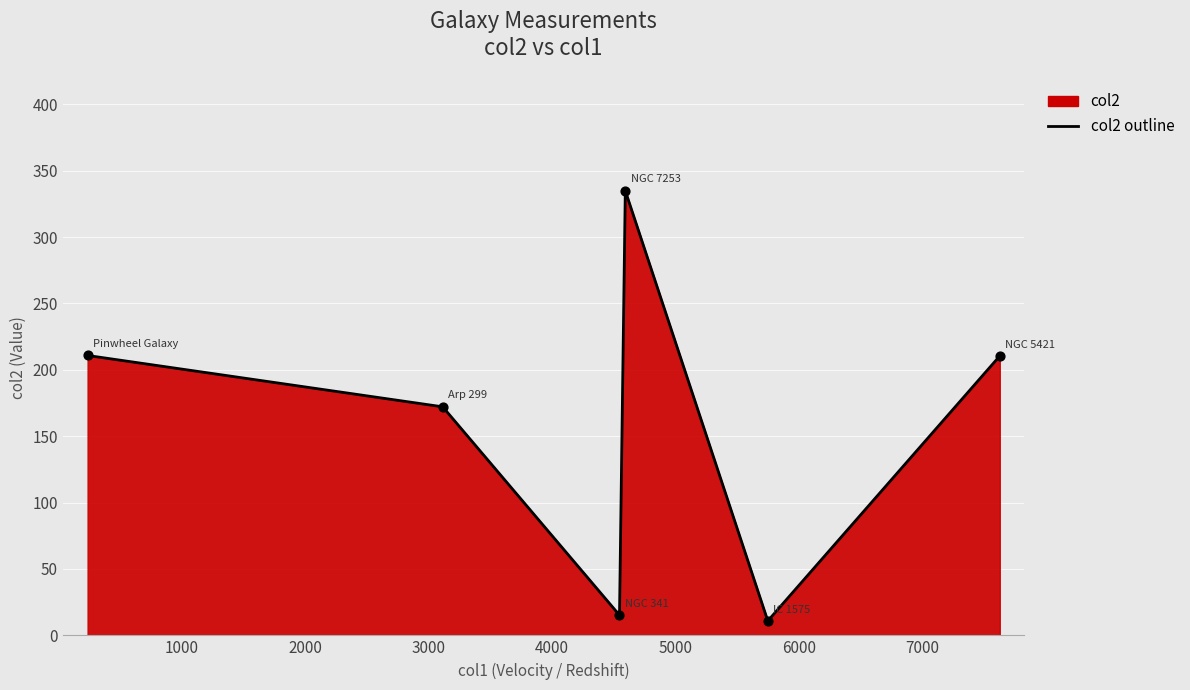

What is the difference between the maximum and minimum values?

324.0